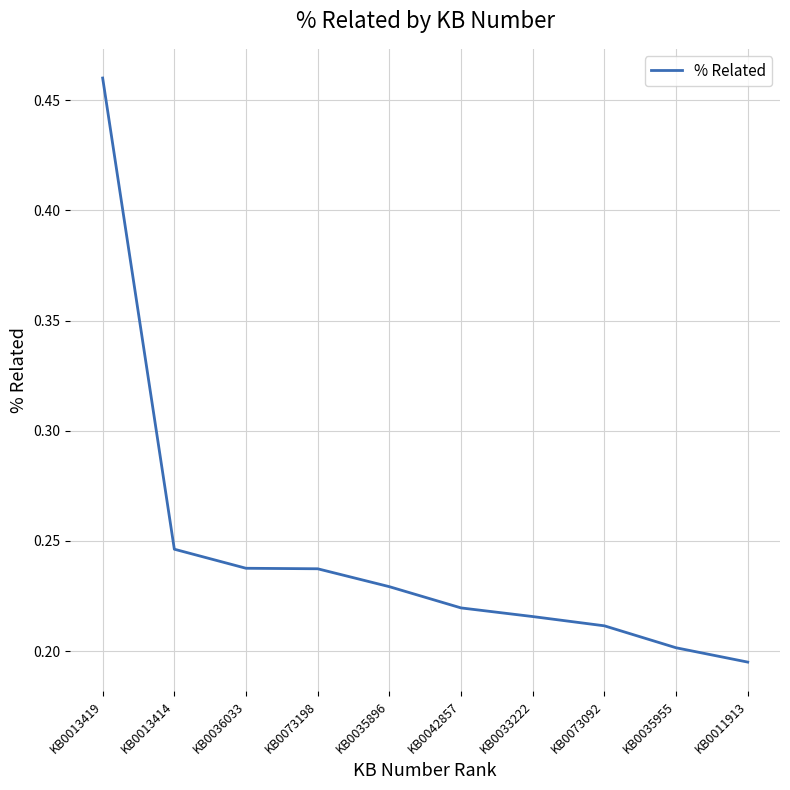

What position from the left is KB0036033?

3